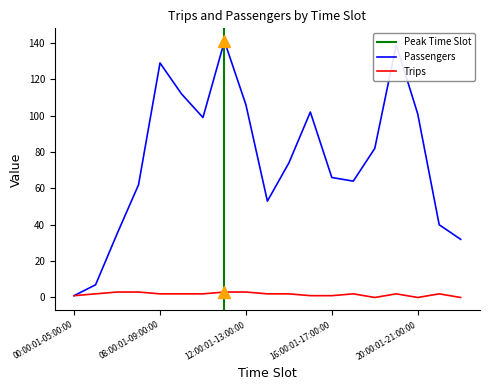

What is the highest value of the Passengers series?

141